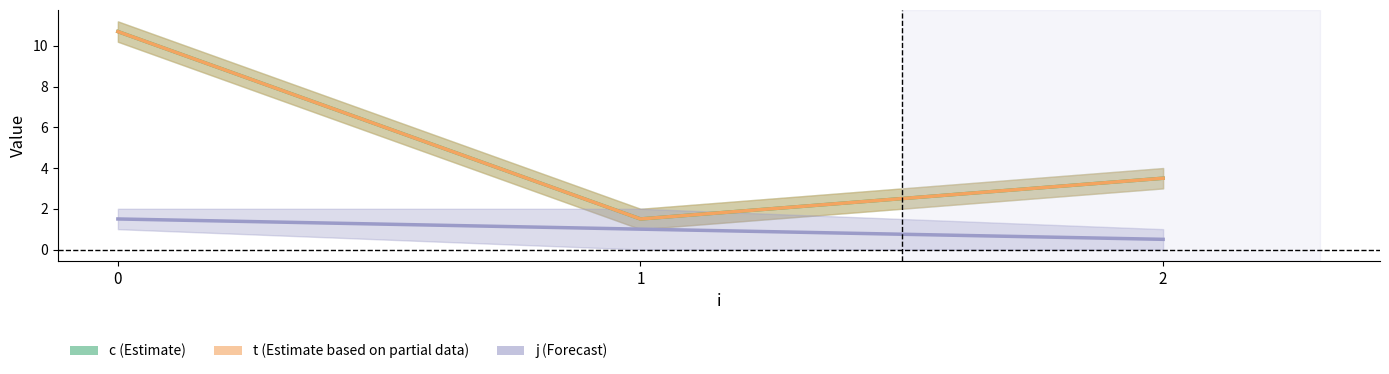

What is the minimum value for j?

0.5